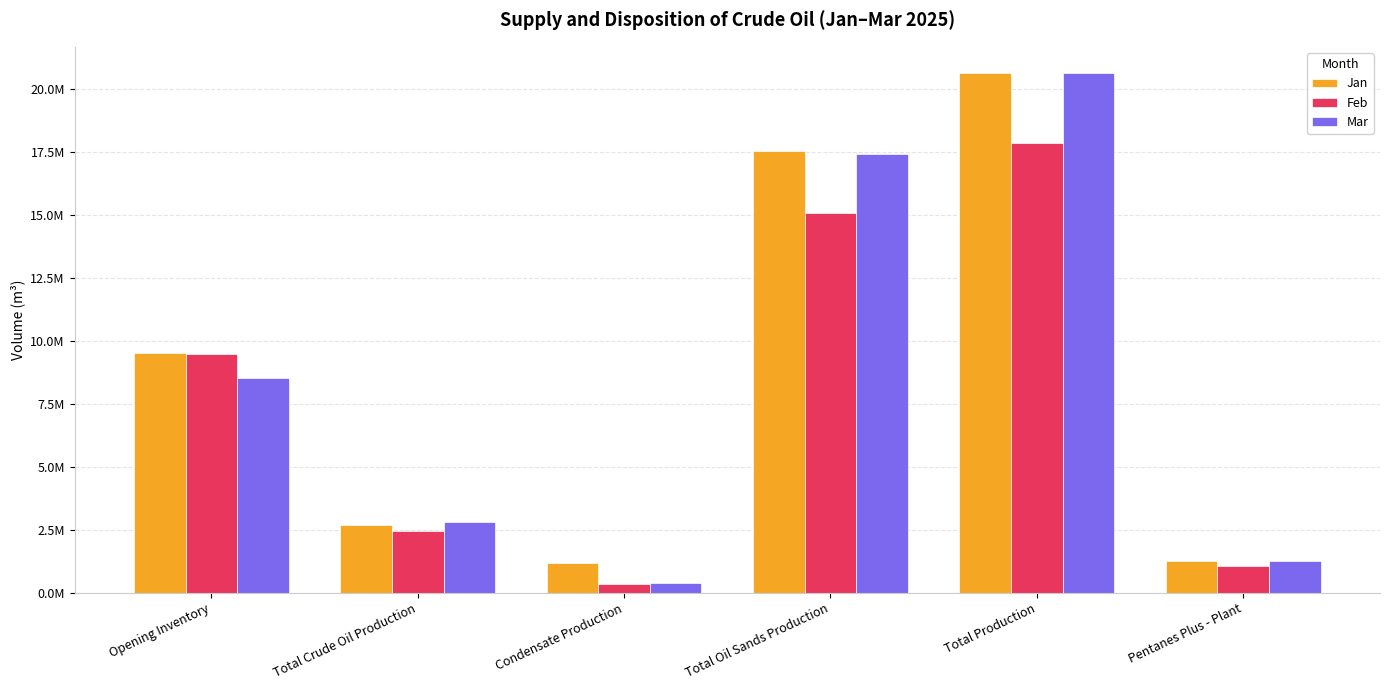

What is the label of the 1st bar from the left?

Opening Inventory